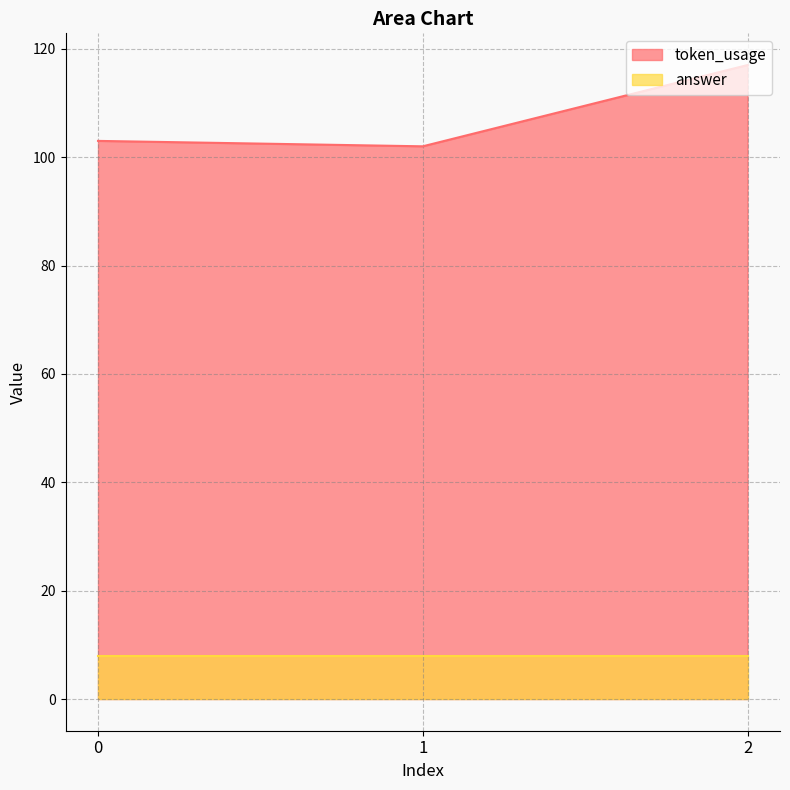

List the labels in order of value, largest first.

2, 0, 1